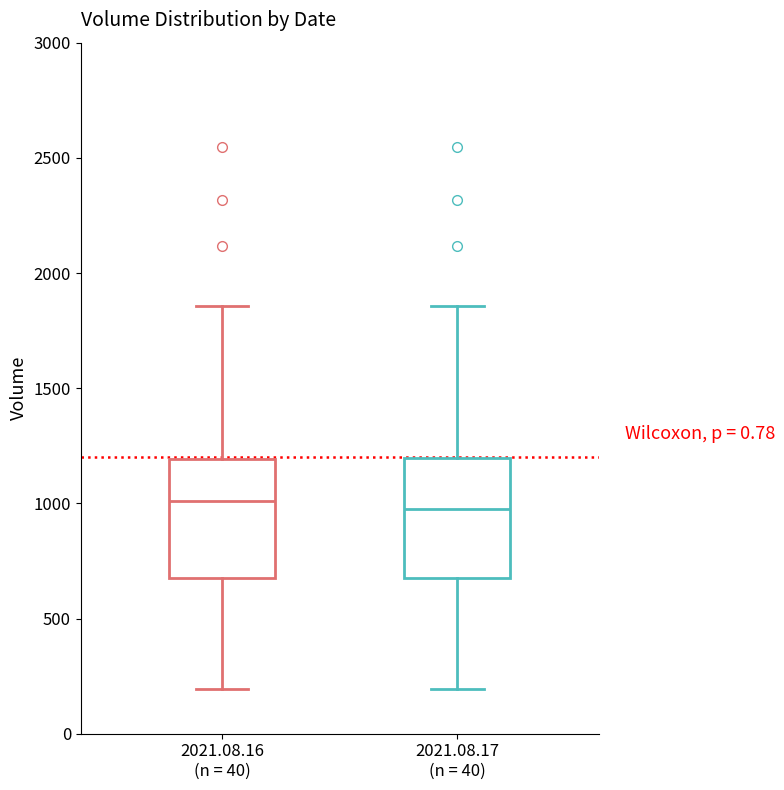

Reading left to right, read every box against the y-axis: the position of its median line, the range the box covers, and the ends of its whiskers. The values are not printed on the chart, so give them approximately, as read against the axis.

2021.08.16 (n = 40): median 1000, box 700 to 1200, whiskers 200 to 1850
2021.08.17 (n = 40): median 950, box 700 to 1200, whiskers 200 to 1850